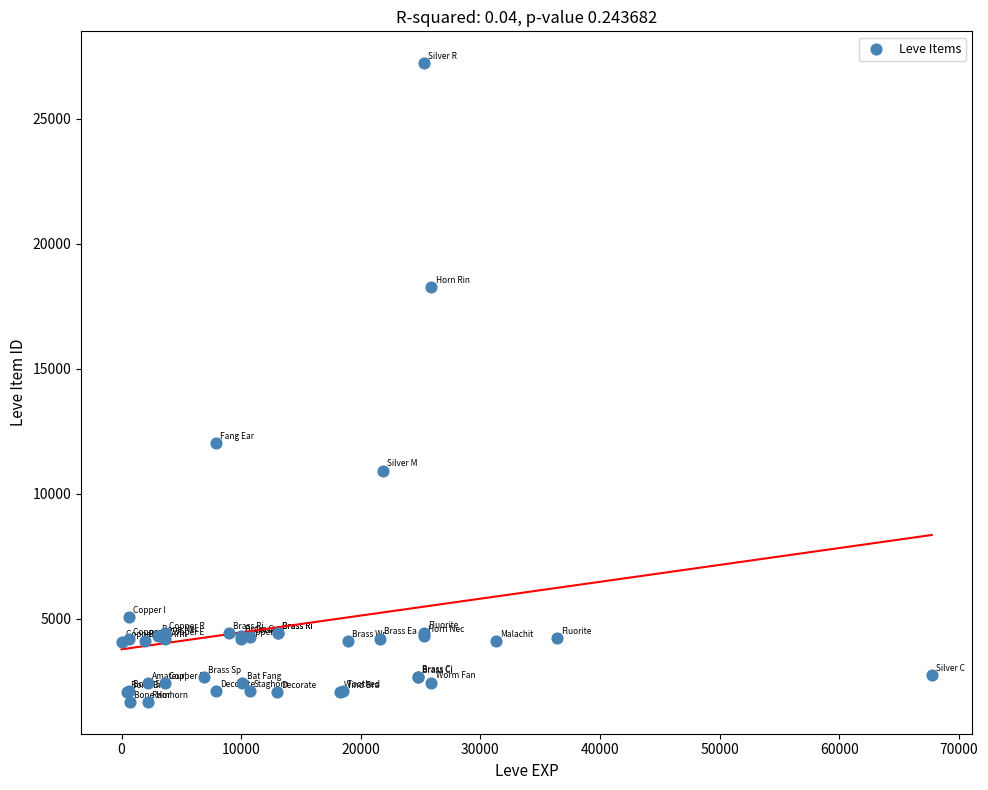

What Y value in the scatter plot is closest to 14448?

12018